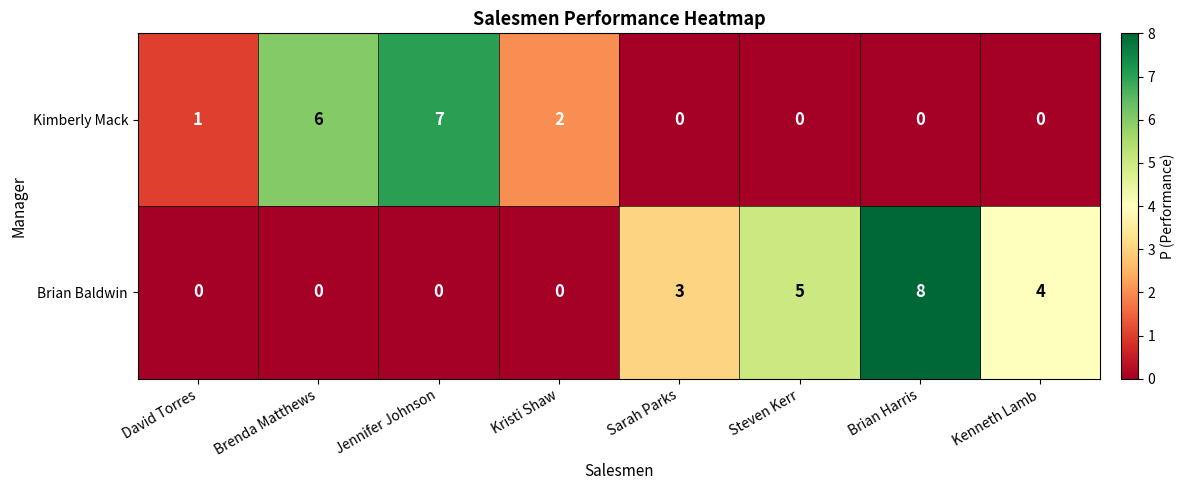

Reading left to right, what are all the values shown in this chart?

Kimberly Mack: David Torres=1	Brenda Matthews=6	Jennifer Johnson=7	Kristi Shaw=2	Sarah Parks=0	Steven Kerr=0	Brian Harris=0	Kenneth Lamb=0
Brian Baldwin: David Torres=0	Brenda Matthews=0	Jennifer Johnson=0	Kristi Shaw=0	Sarah Parks=3	Steven Kerr=5	Brian Harris=8	Kenneth Lamb=4